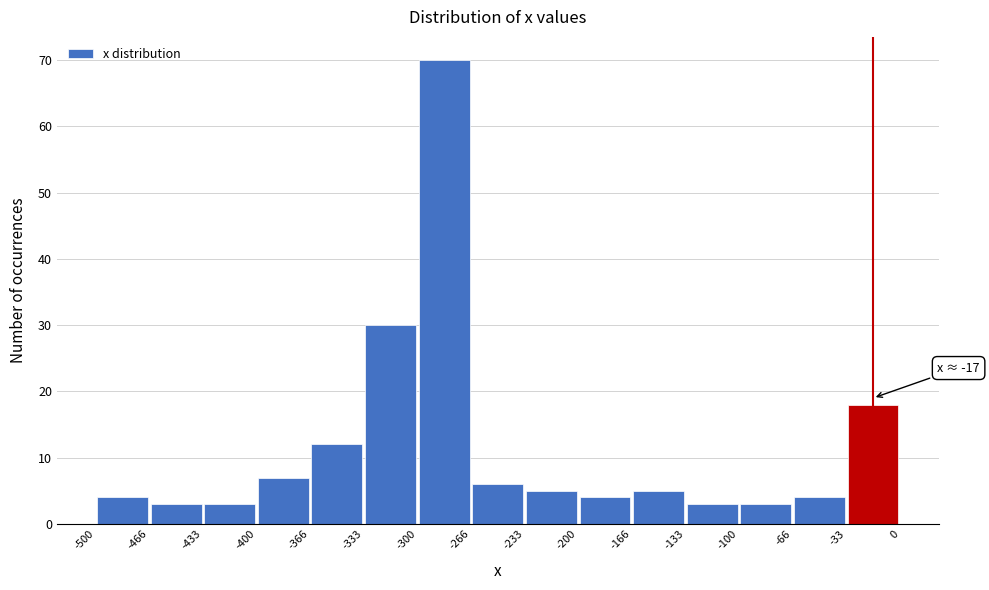

Which range on the x-axis has the tallest bar?

-300 to -266